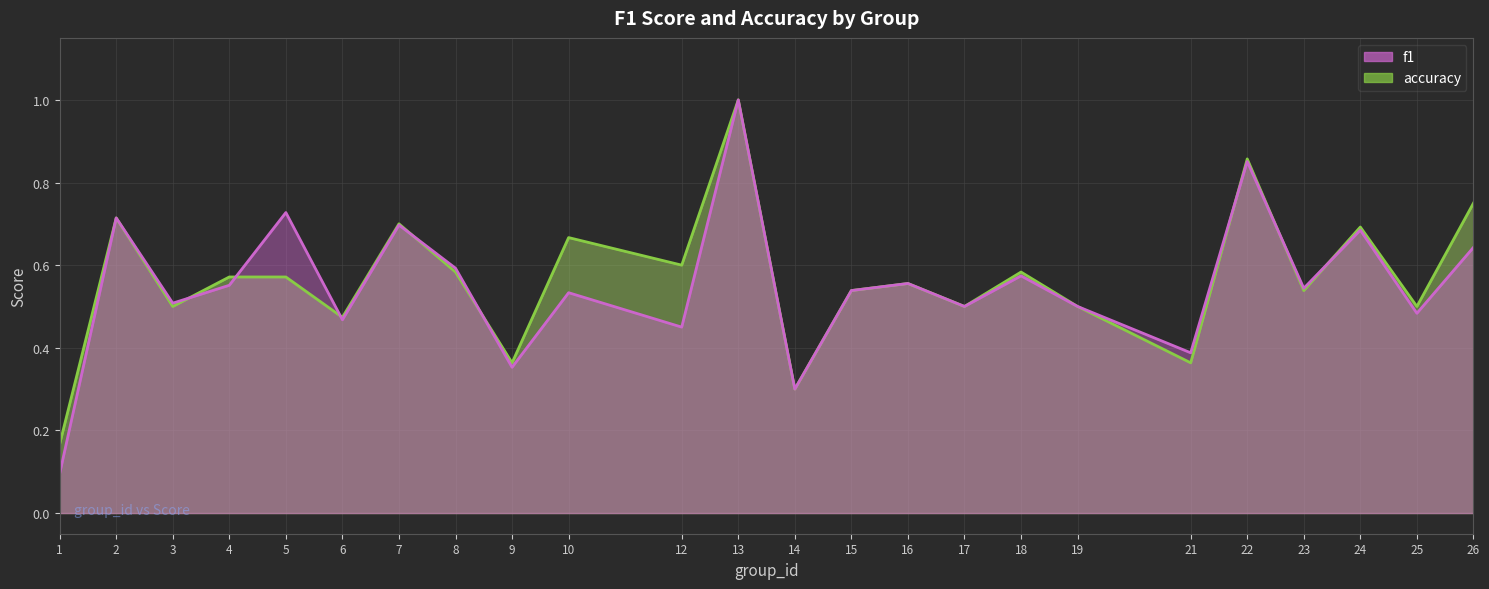

What are all the series names shown in the legend?

accuracy, f1